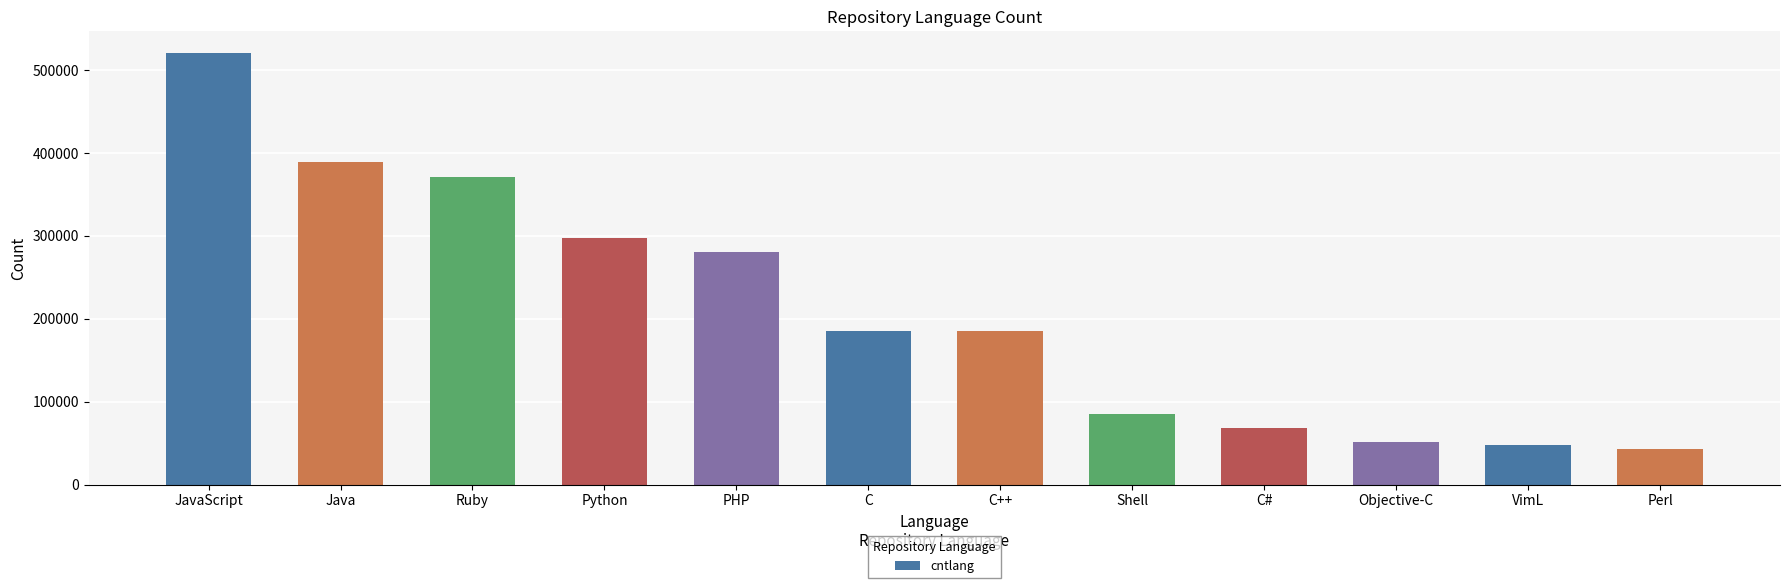

What is the label of the 9th bar from the left?

C#